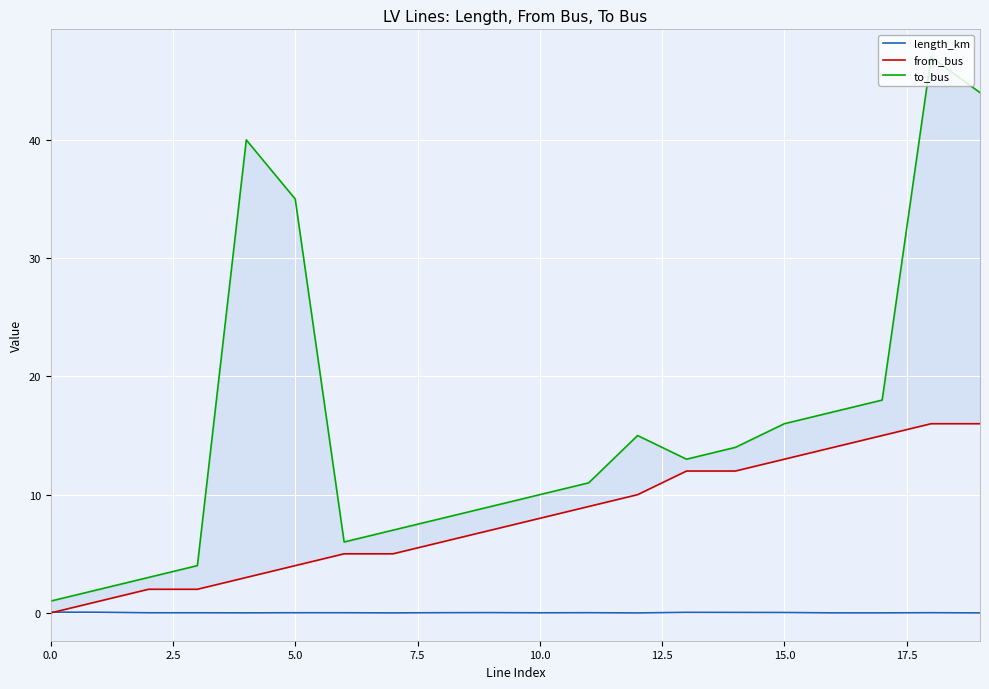

What is the total value across all series at 12?

25.0